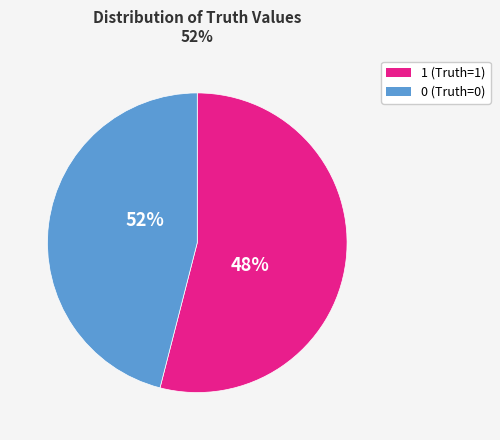

How many slices are in this pie chart?

2